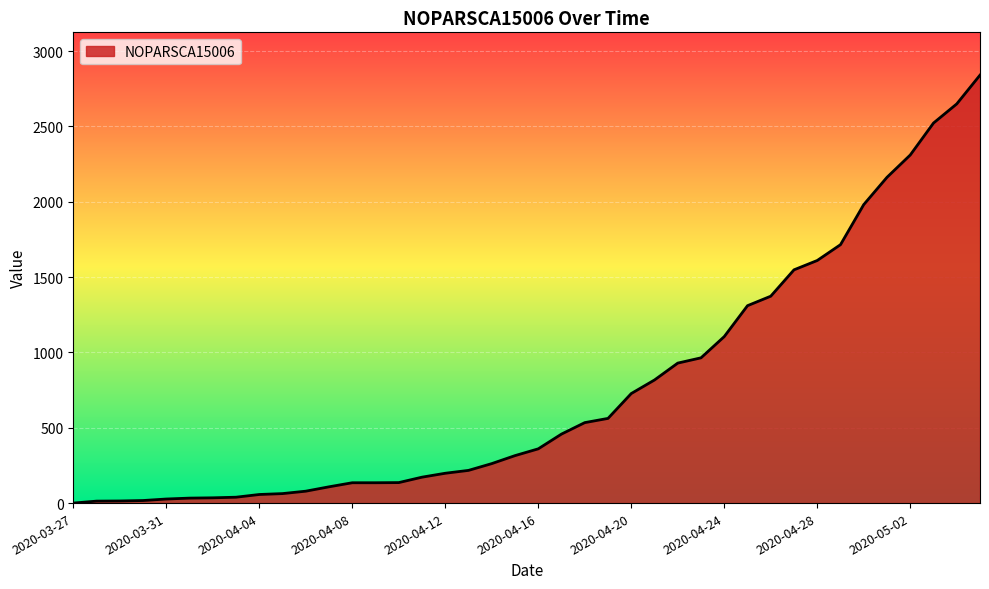

What is the maximum value shown in the chart?

2840